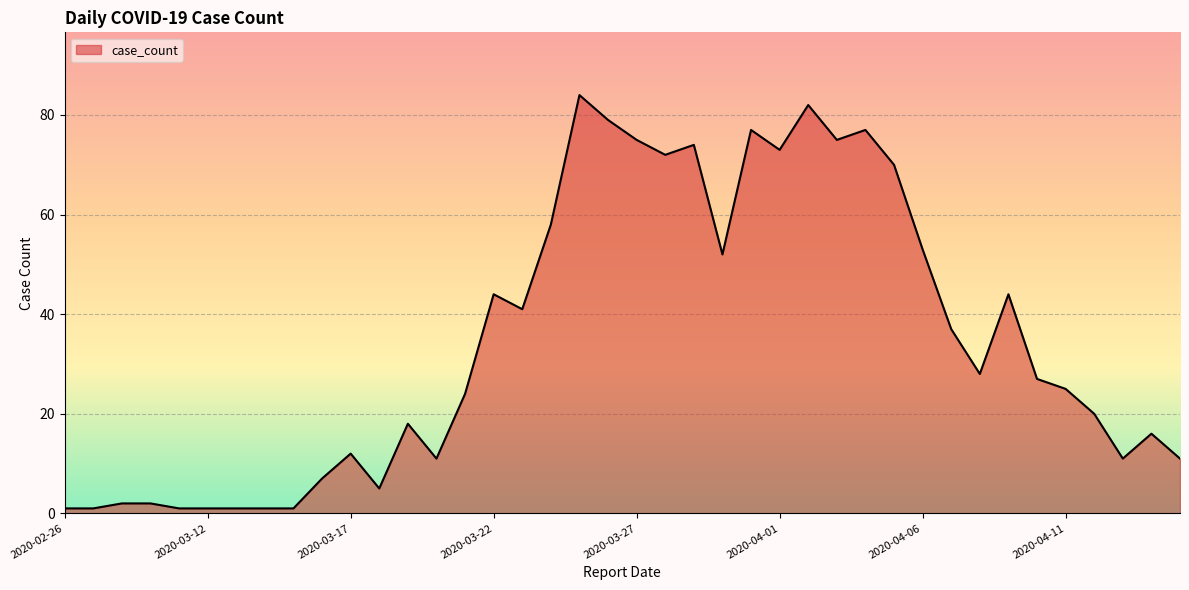

What is the greatest value displayed?

84